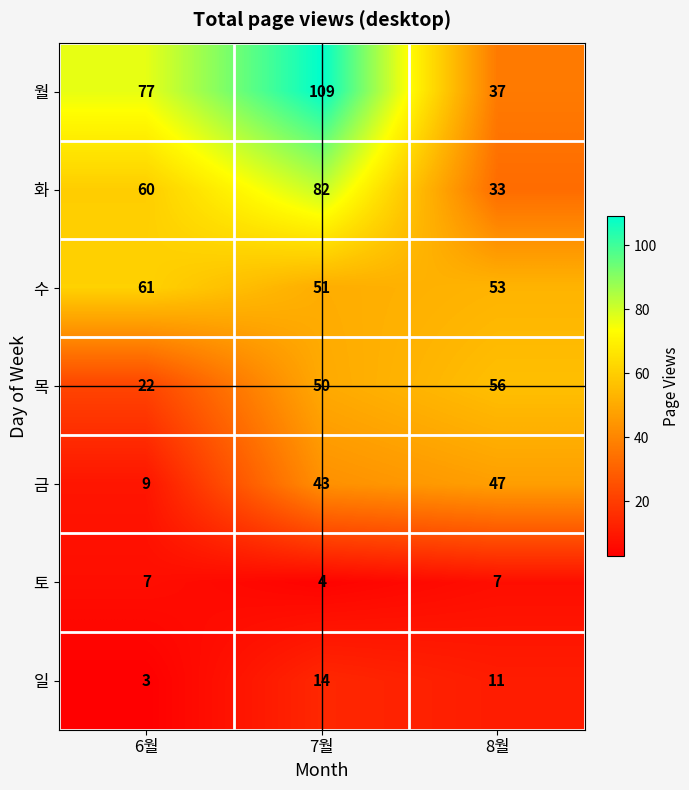

At which category is the sum across all series the highest?

7월